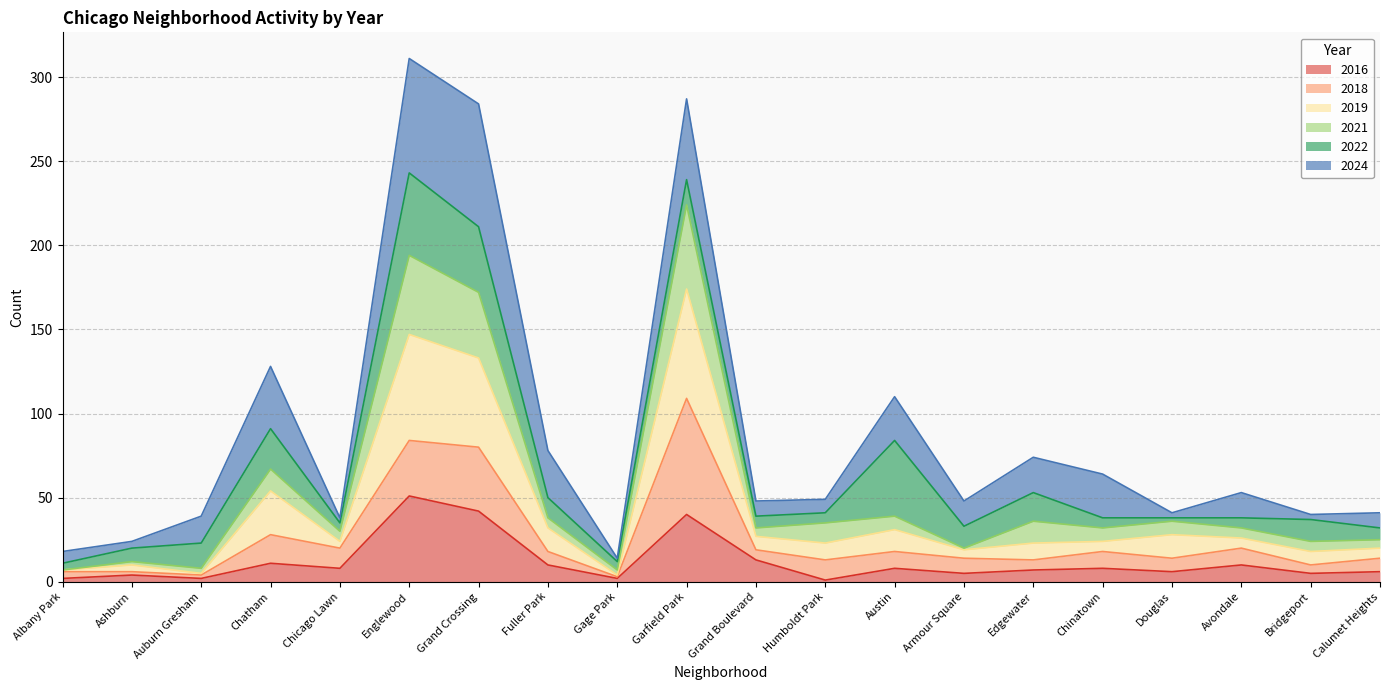

What is the total value across all series at Garfield Park?

287